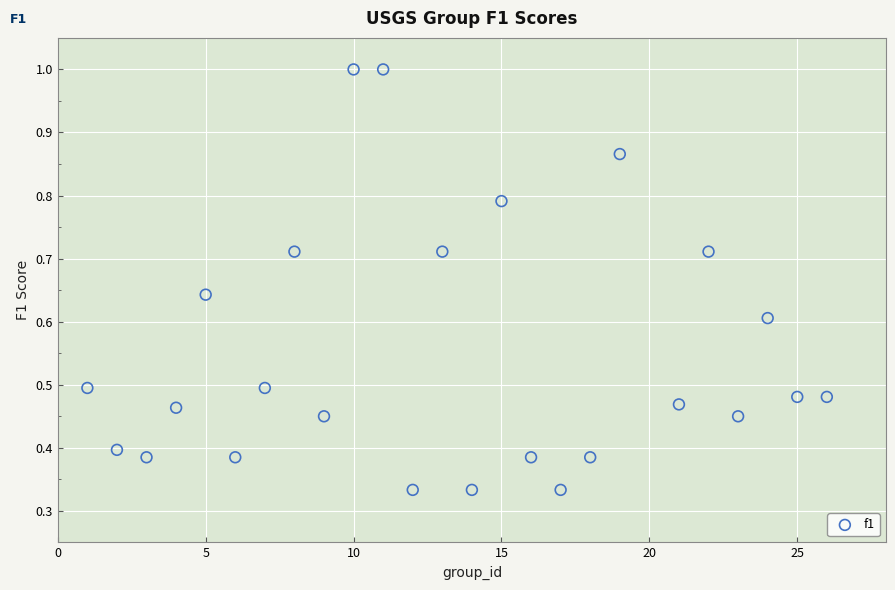

How many data points are displayed?

25